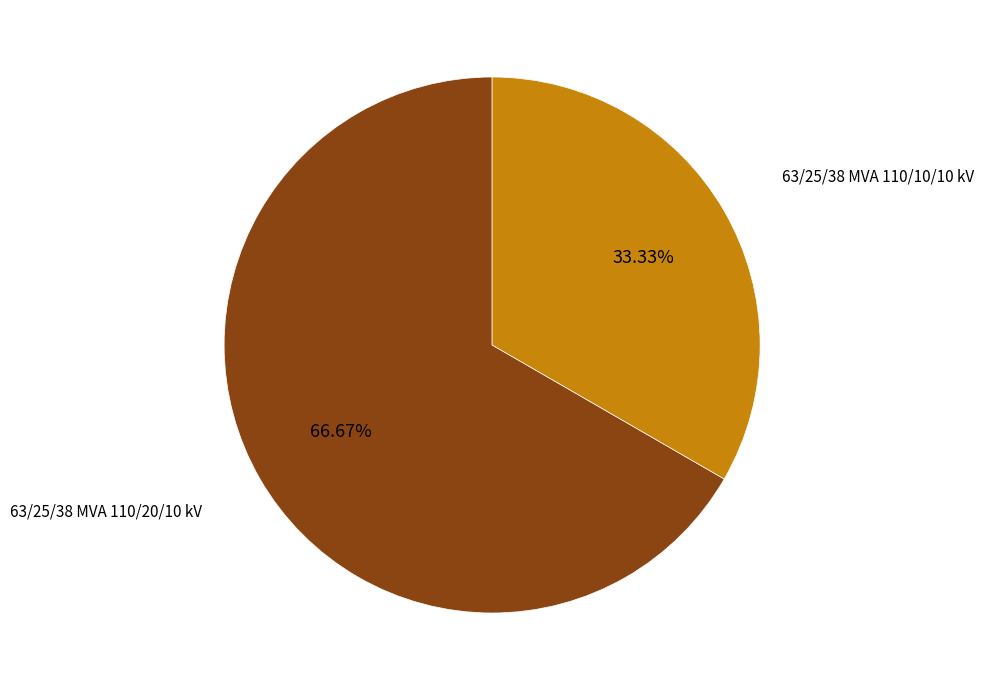

Which slice represents more than half of the pie?

63/25/38 MVA 110/20/10 kV